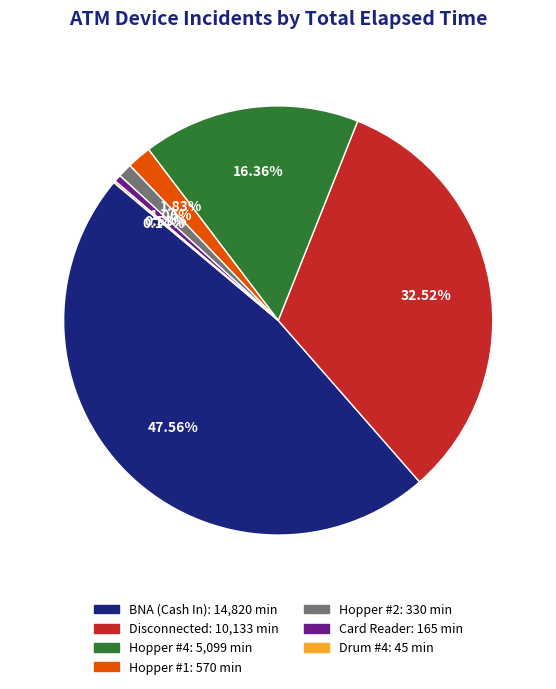

Is there any slice that represents more than half of the pie?

No